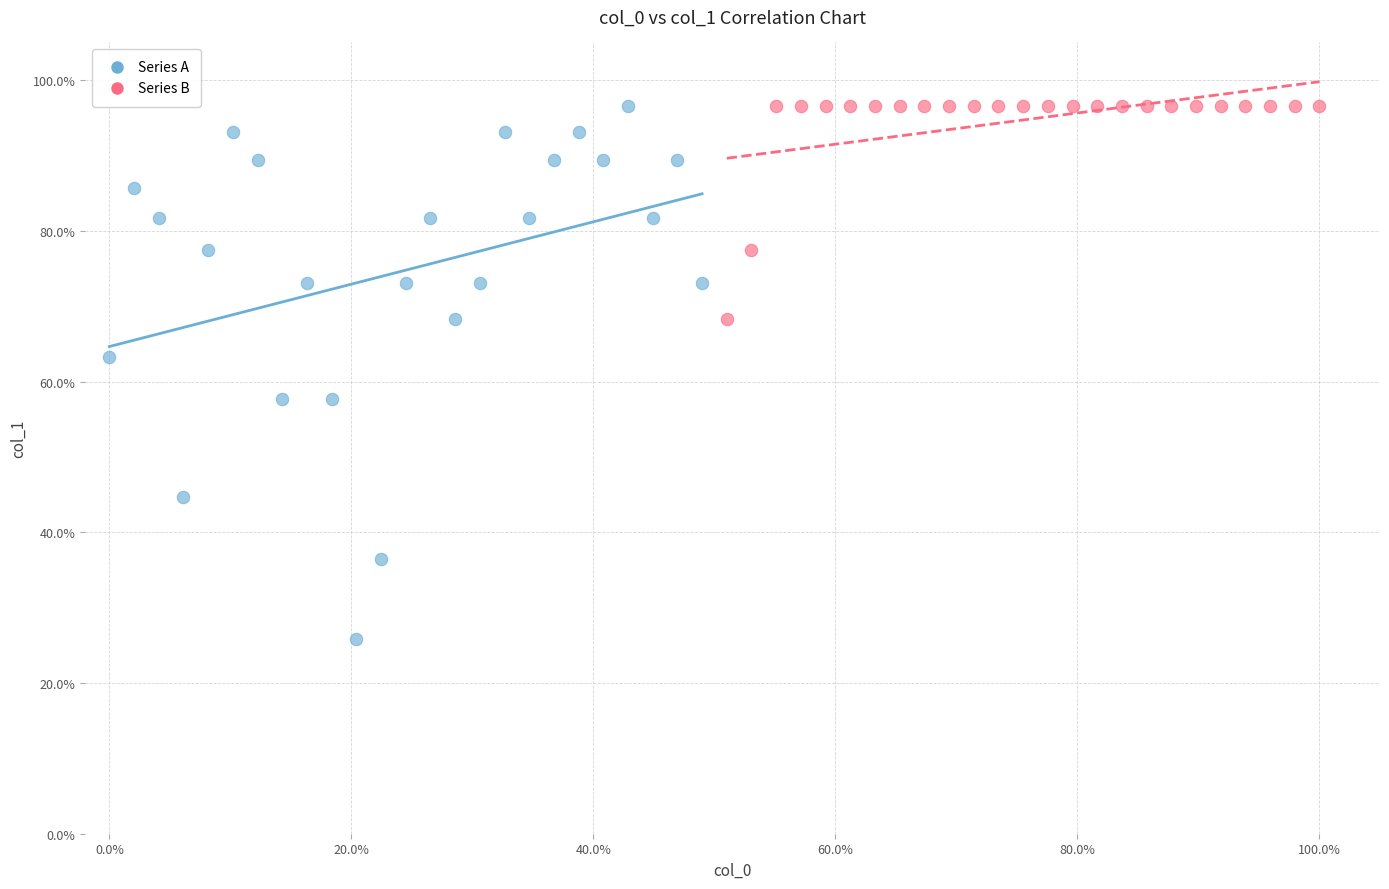

Which series has the widest spread of Y values?

Series A